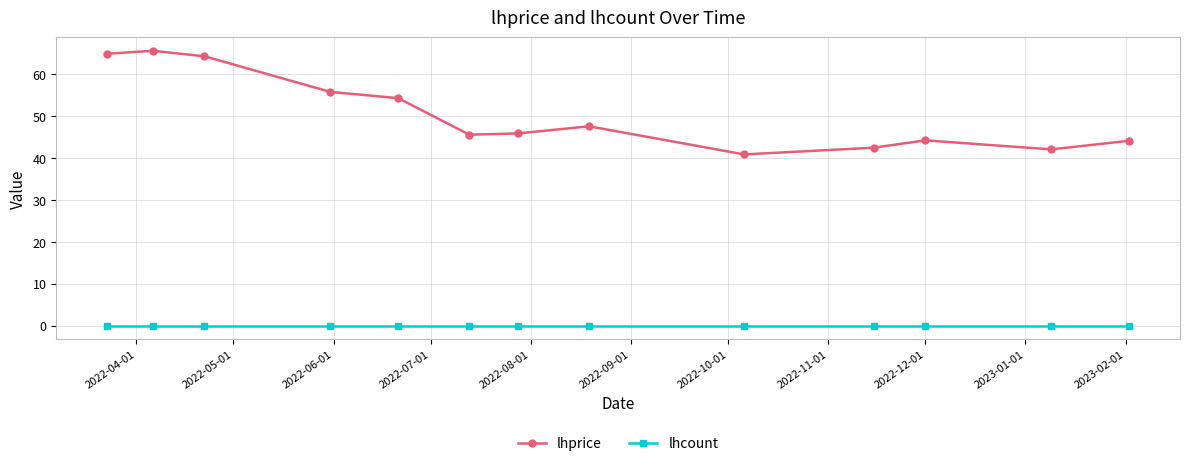

What is the difference between the second highest and minimum values in the lhprice series?

24.0